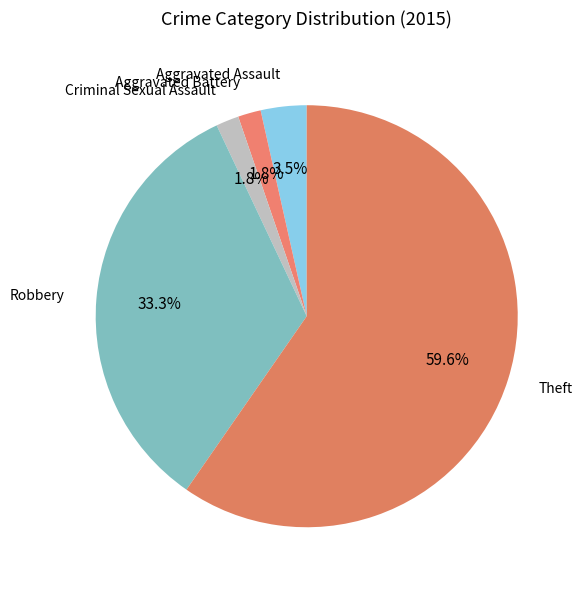

True or false: Aggravated Assault accounts for 15% of the total.

False